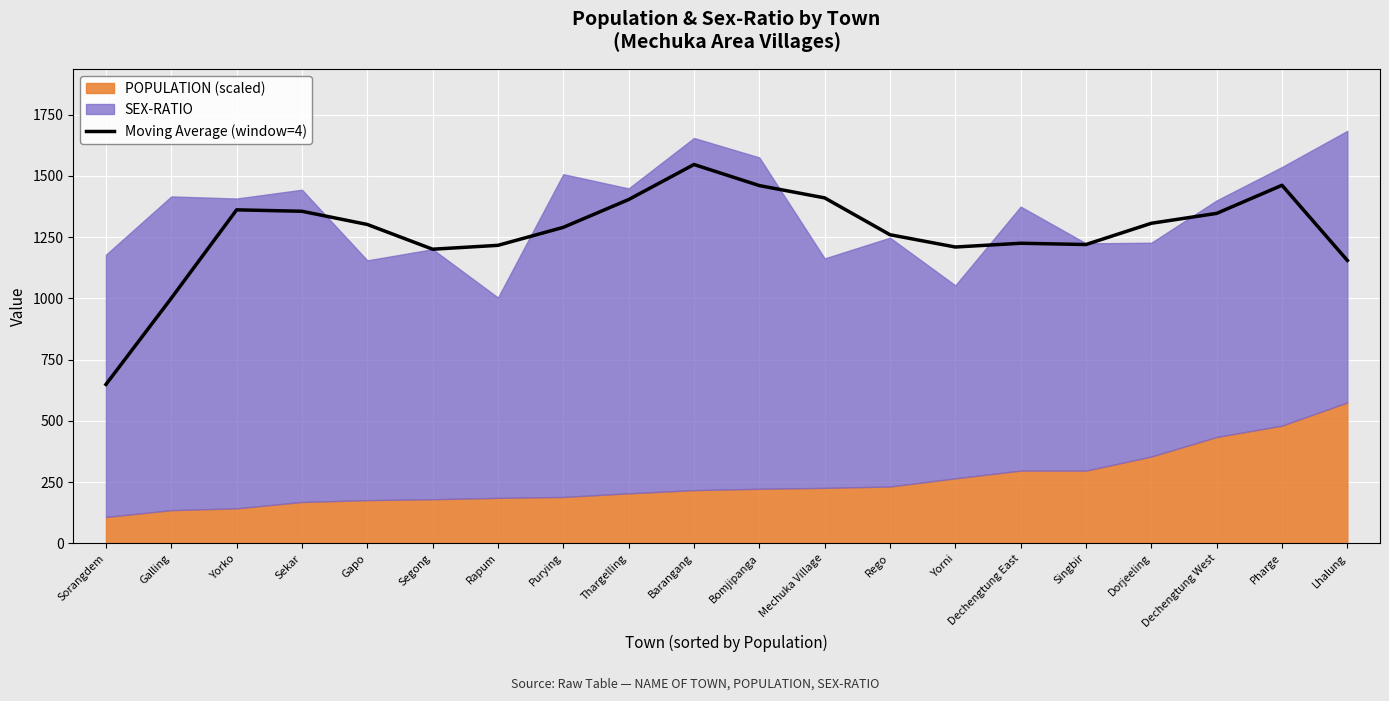

What is the difference between the maximum and minimum values?

898.0